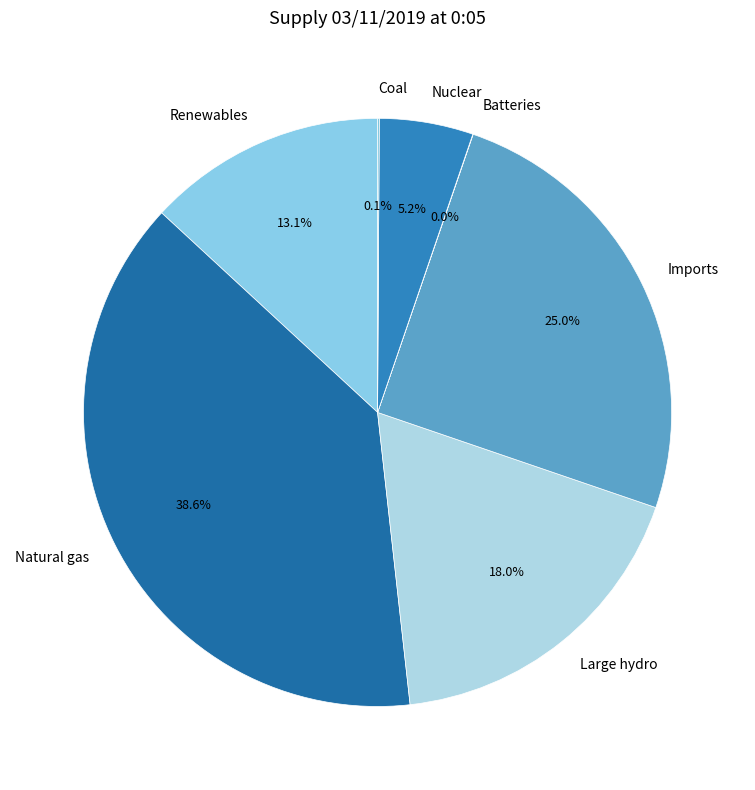

What is the largest slice in the pie chart?

Natural gas